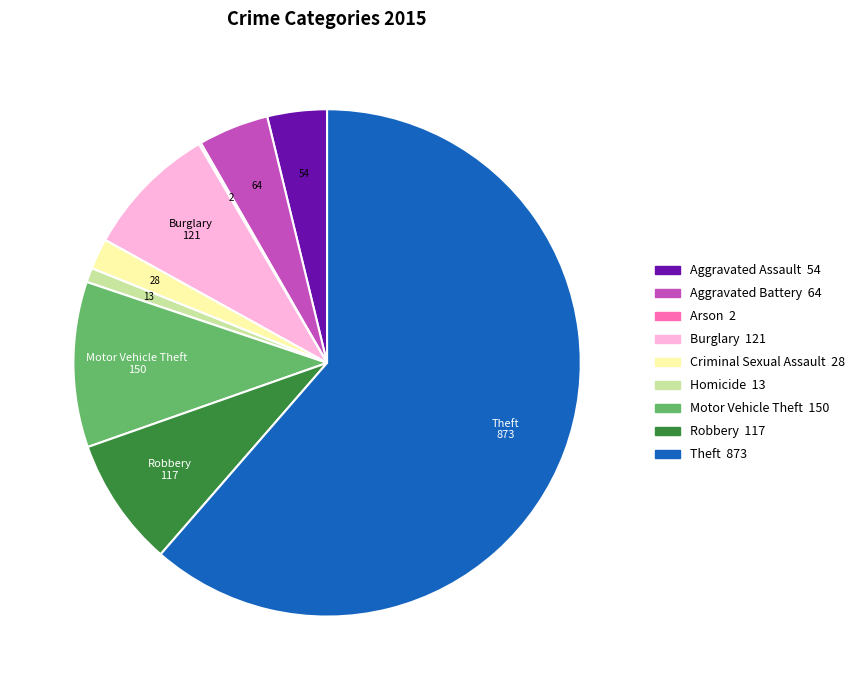

Is there any slice that represents more than half of the pie?

Yes